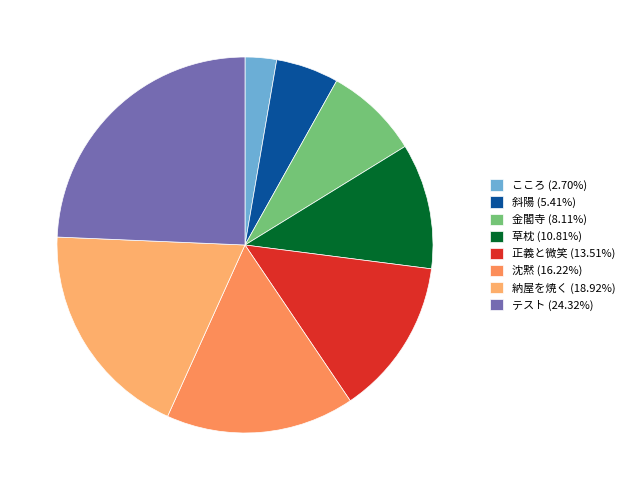

Is it true that 金閣寺 is 8% of the pie?

True